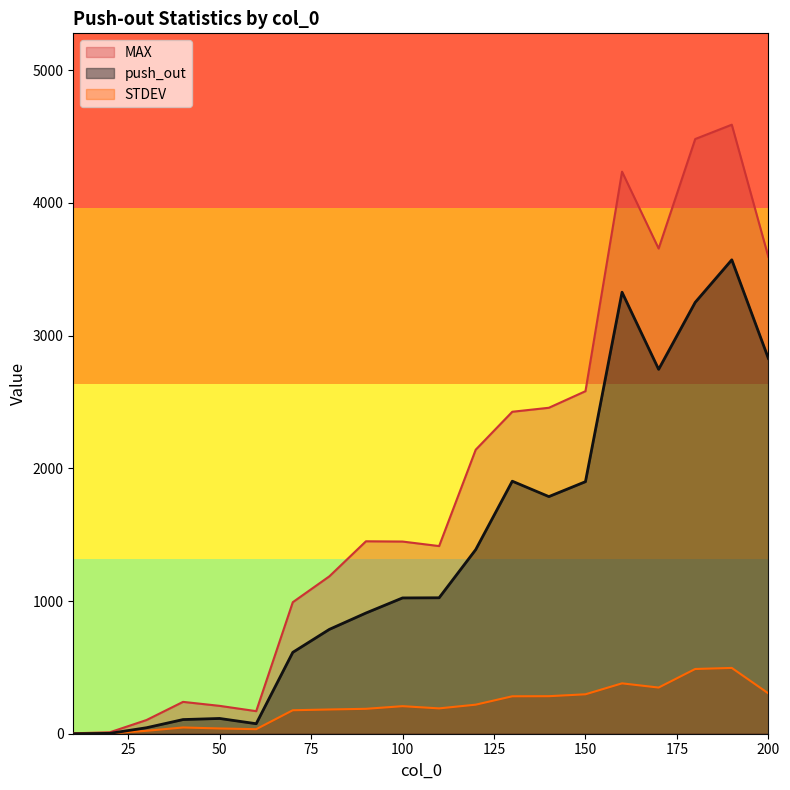

What are all the series names shown in the legend?

MAX, push_out, STDEV